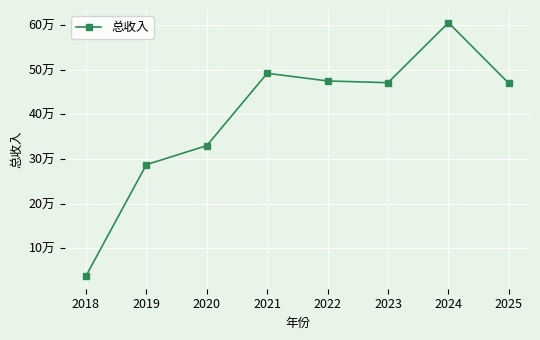

Reading right to left, list all the values displayed in this chart.

469512.0	605487.0	470940.7	474854.7	492025.5	329854.9	287272.8	37577.8